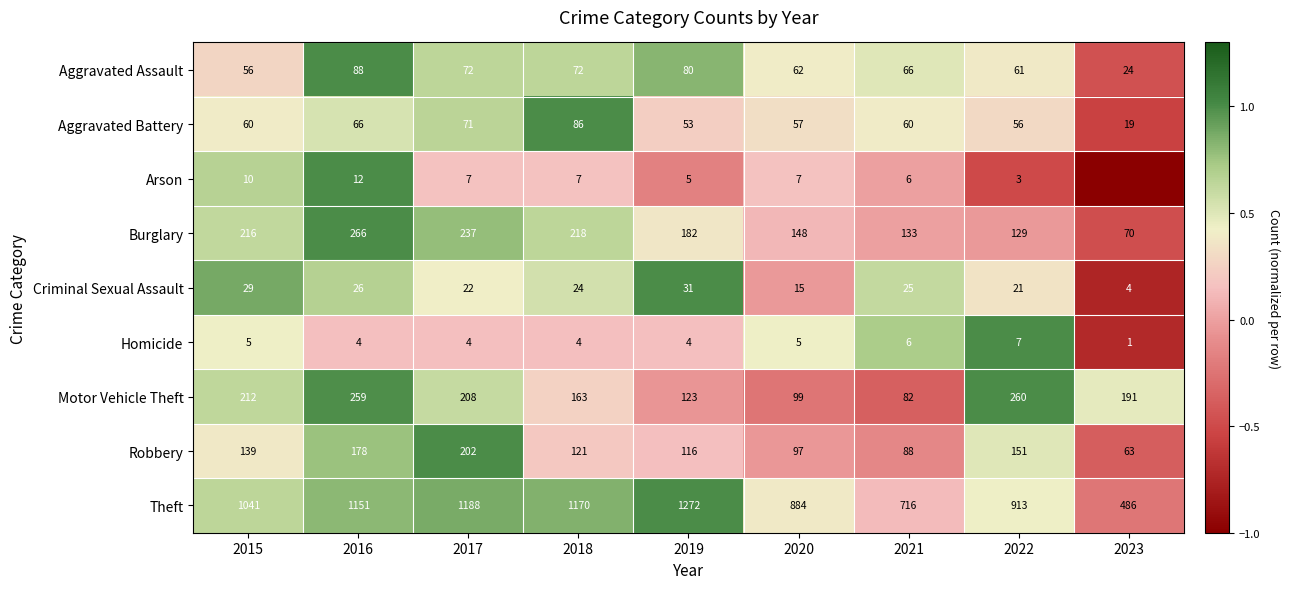

At which label does Aggravated Assault first exceed 66?

2016